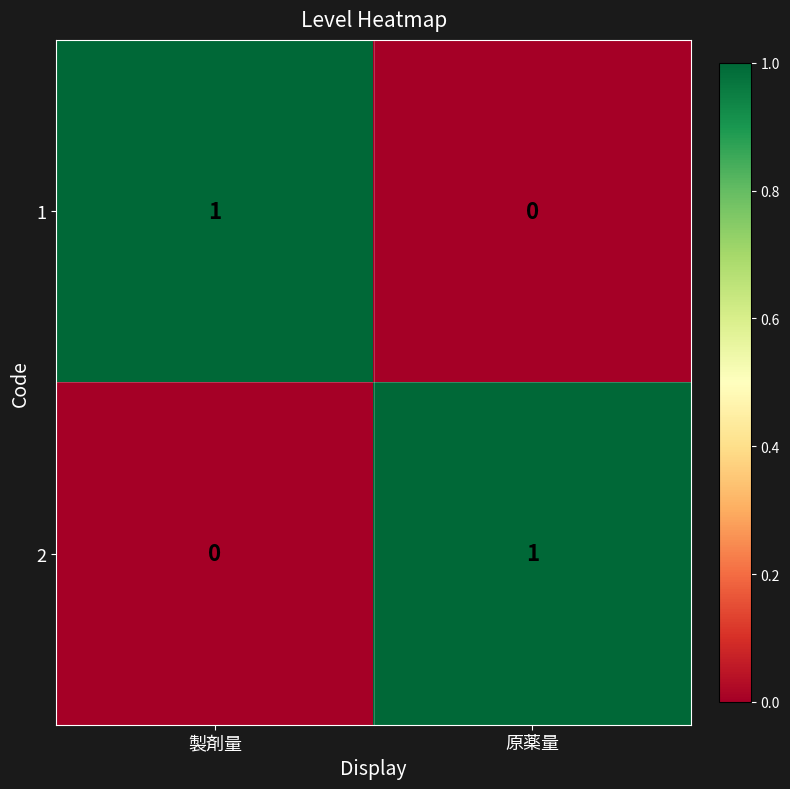

What is the maximum value shown in the chart?

1